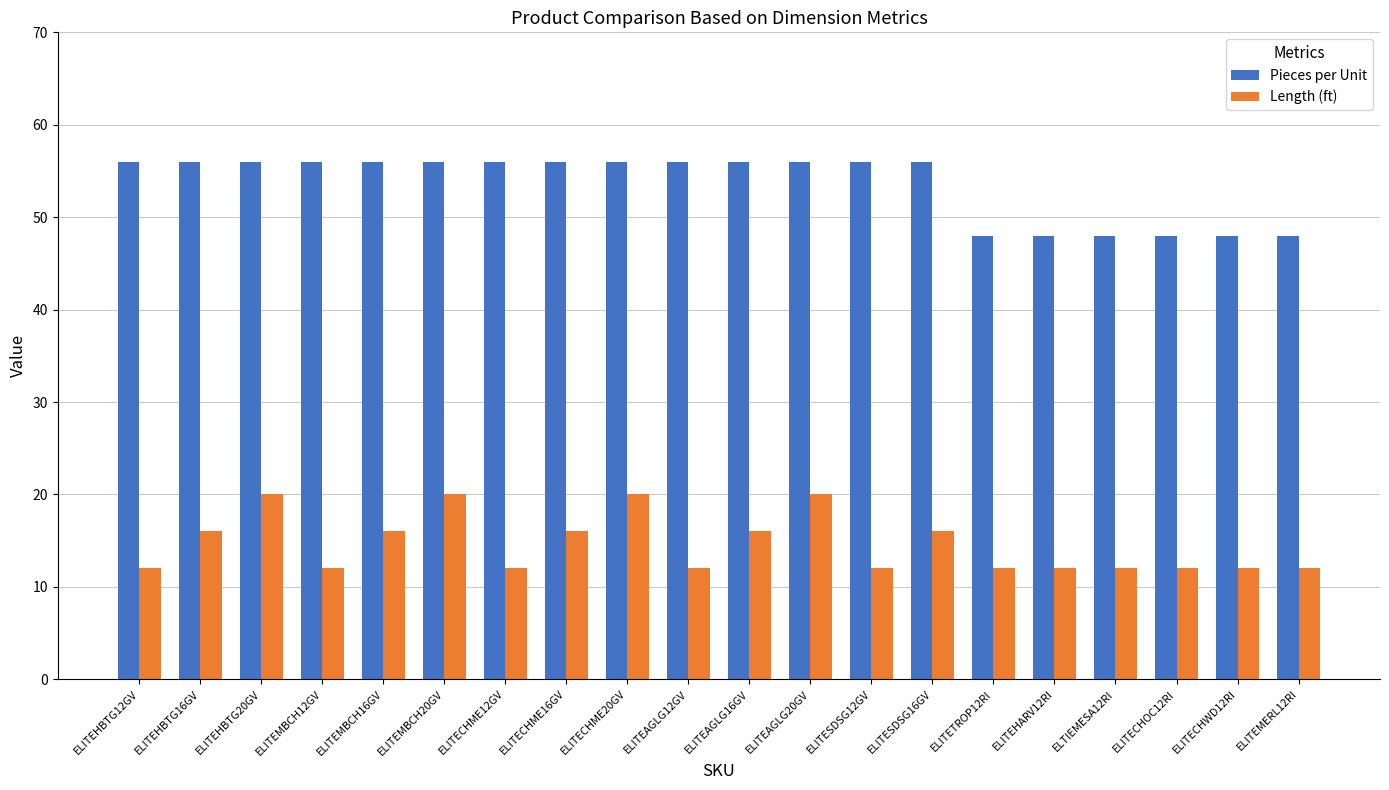

Reading left to right, transcribe all the data shown in this chart.

Pieces per Unit: 56	56	56	56	56	56	56	56	56	56	56	56	56	56	48	48	48	48	48	48
Length (ft): 12	16	20	12	16	20	12	16	20	12	16	20	12	16	12	12	12	12	12	12